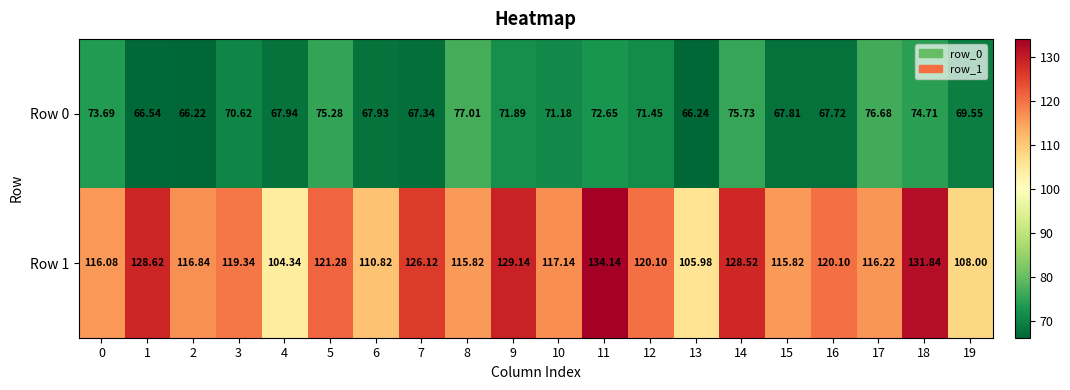

Is the value of Row 1 at 10 greater than the value of Row 0 at 16?

Yes